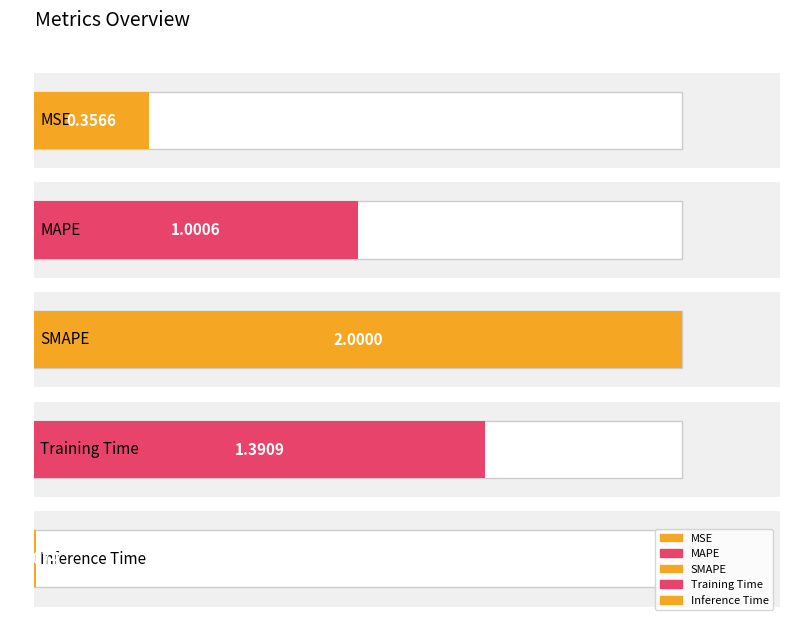

How many values exceed 1?

3